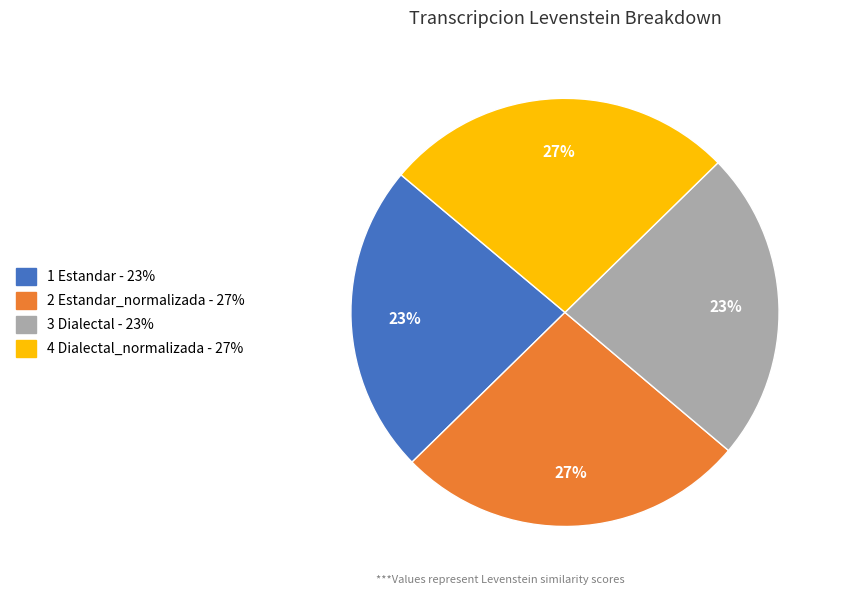

Is there any slice that represents more than half of the pie?

No